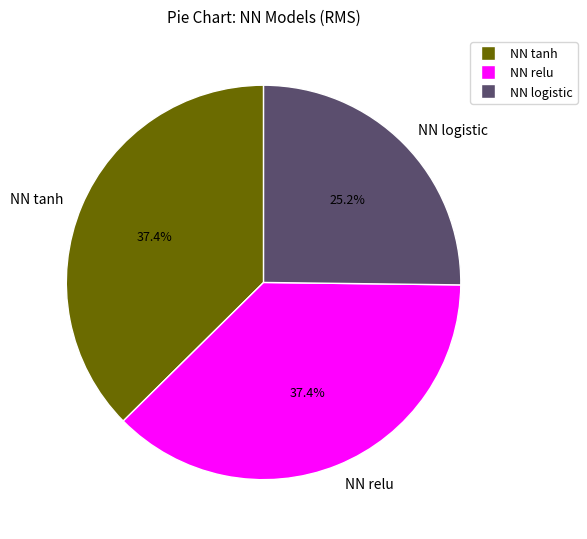

Is there a majority slice in this chart?

No